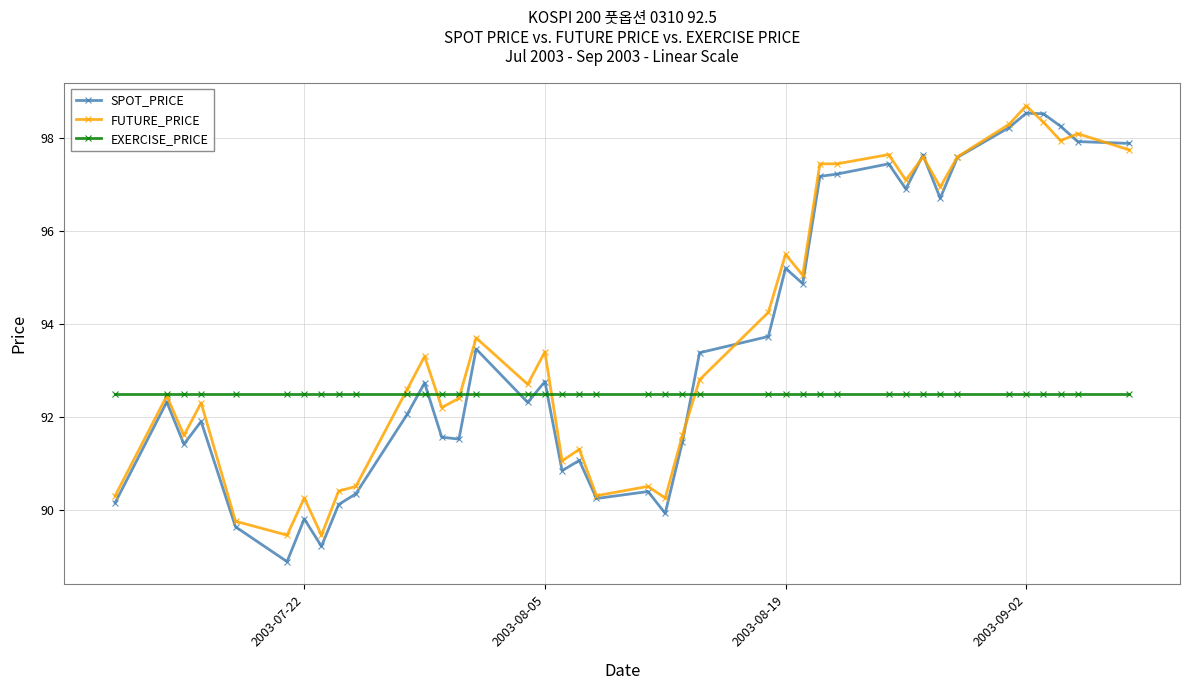

Which series ends up on top after the final intersection of EXERCISE_PRICE and SPOT_PRICE?

SPOT_PRICE